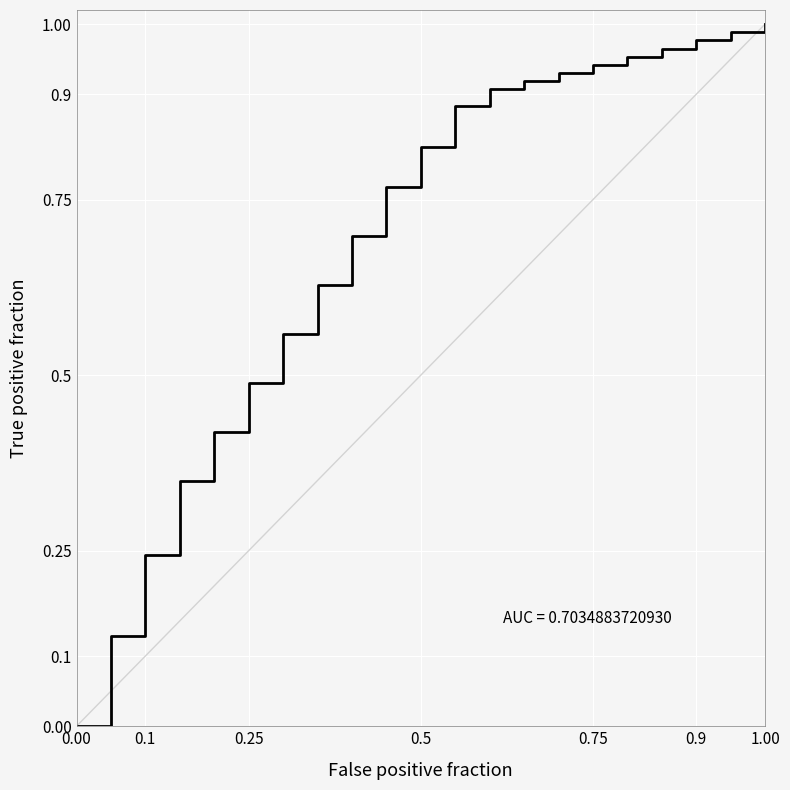

Is this an area chart (filled region under the line)?

No